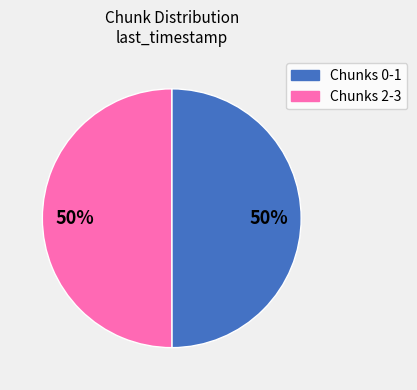

To the nearest percent, what is the average slice percentage?

50%